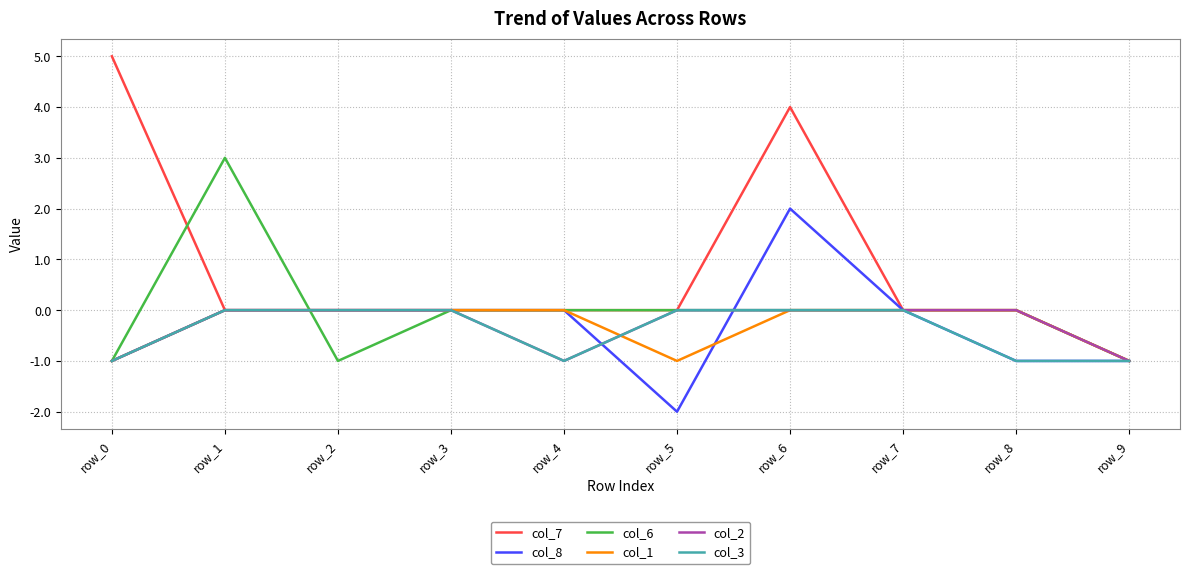

The col_3 series shows 0 at row_2. True or false?

True